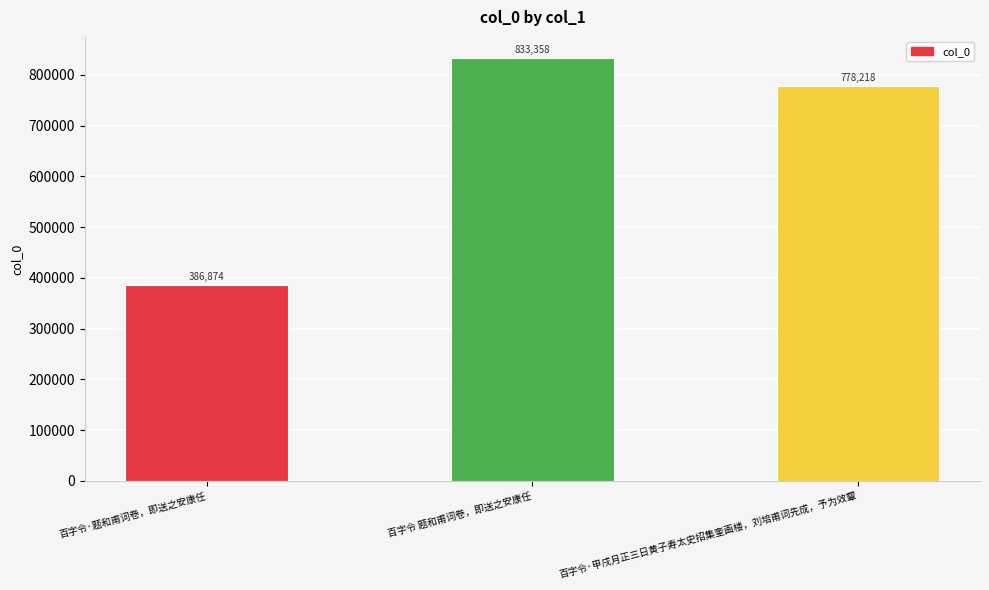

Are the bars grouped side by side (vs. stacked)?

No